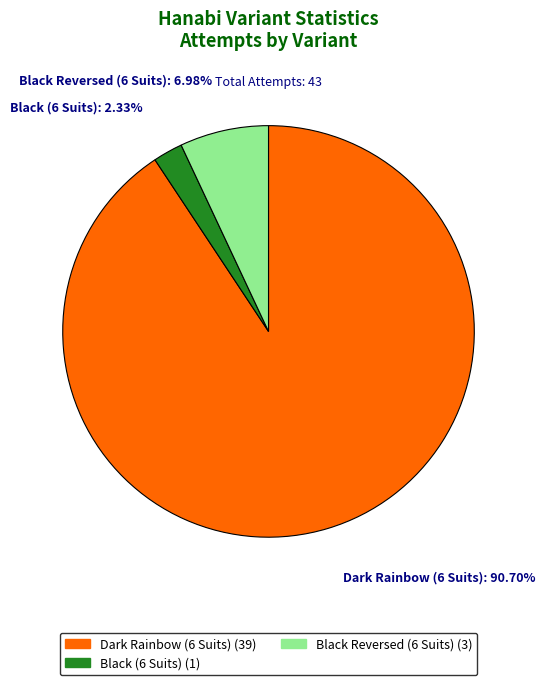

Rank the categories by value from highest to lowest.

Dark Rainbow (6 Suits), Black Reversed (6 Suits), Black (6 Suits)